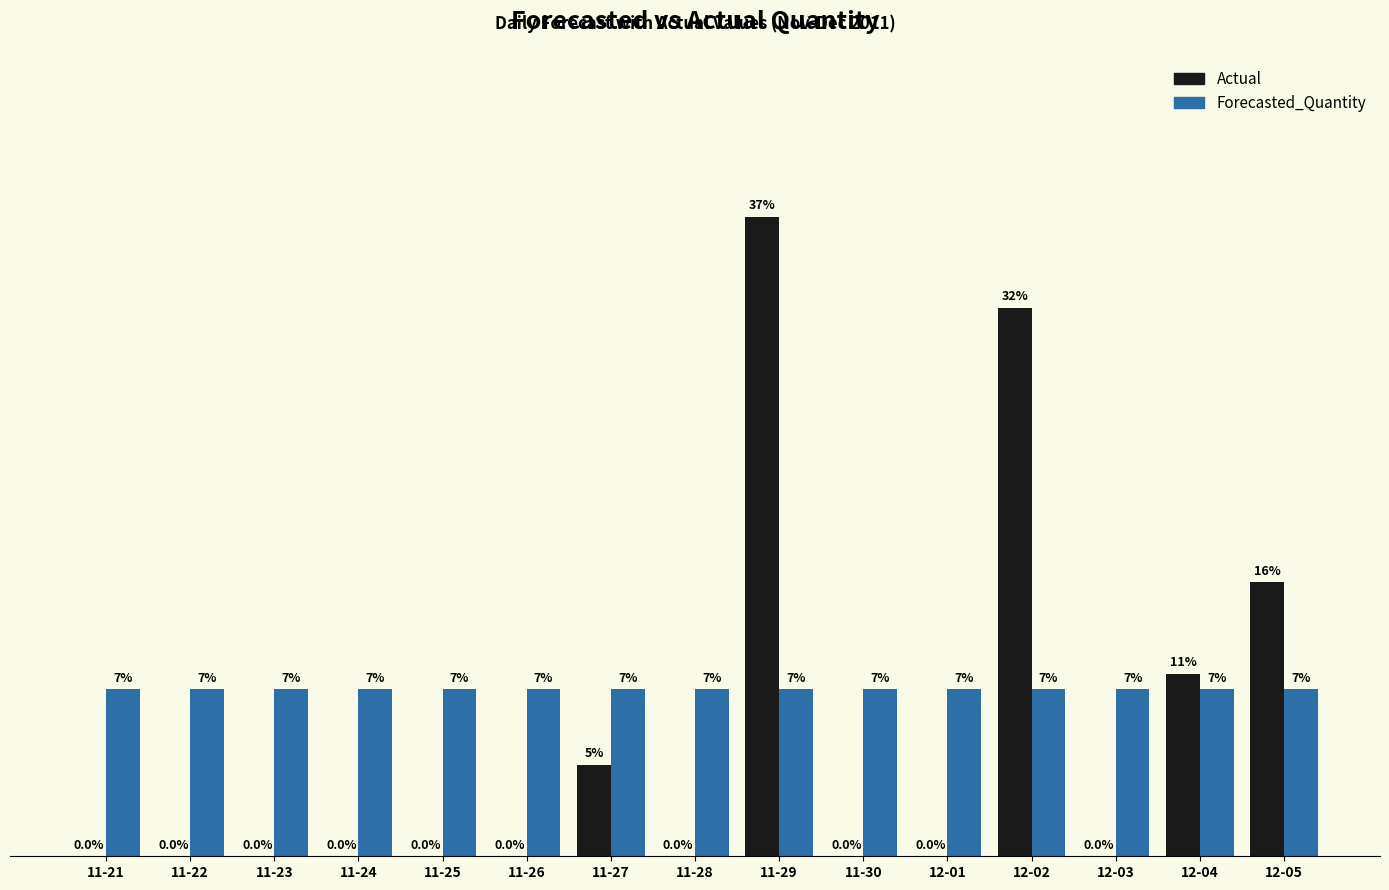

What are all the series names shown in the legend?

Actual, Forecasted_Quantity